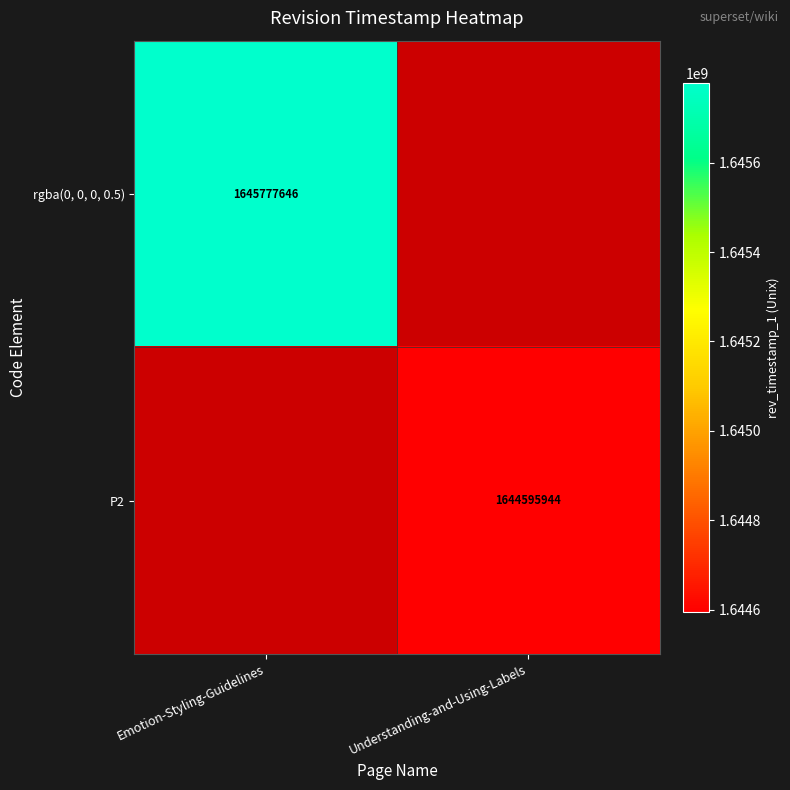

True or false: rgba(0, 0, 0, 0.5) has a value of 2299891025.4 at Emotion-Styling-Guidelines.

False